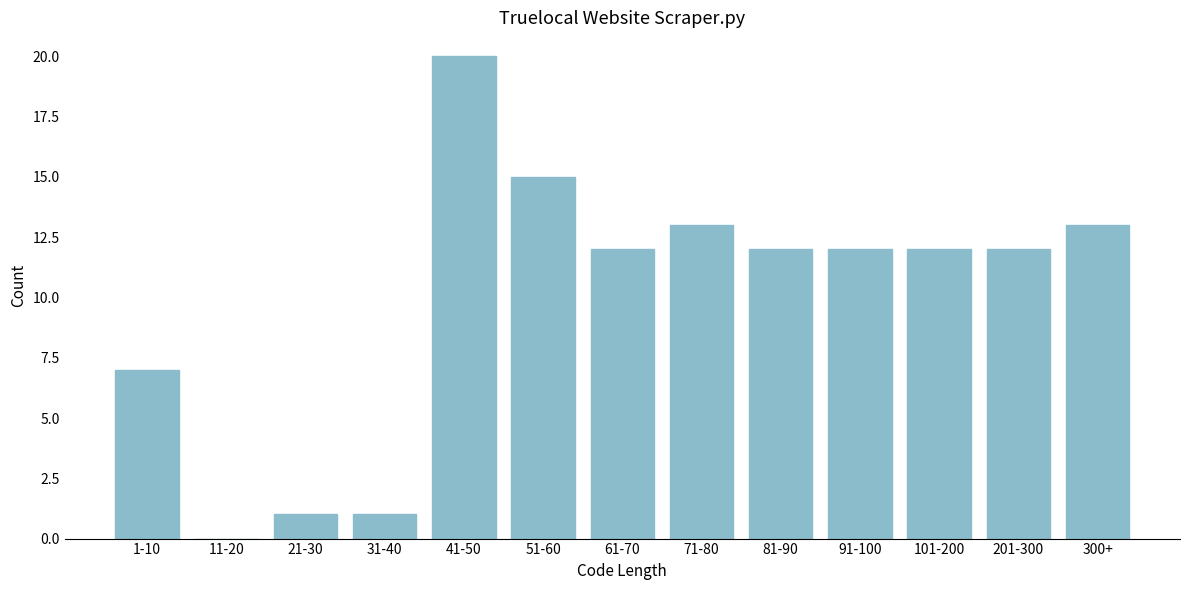

Reading left to right, transcribe all the data shown in this chart.

1-10=7	11-20=0	21-30=1	31-40=1	41-50=20	51-60=15	61-70=12	71-80=13	81-90=12	91-100=12	101-200=12	201-300=12	300+=13